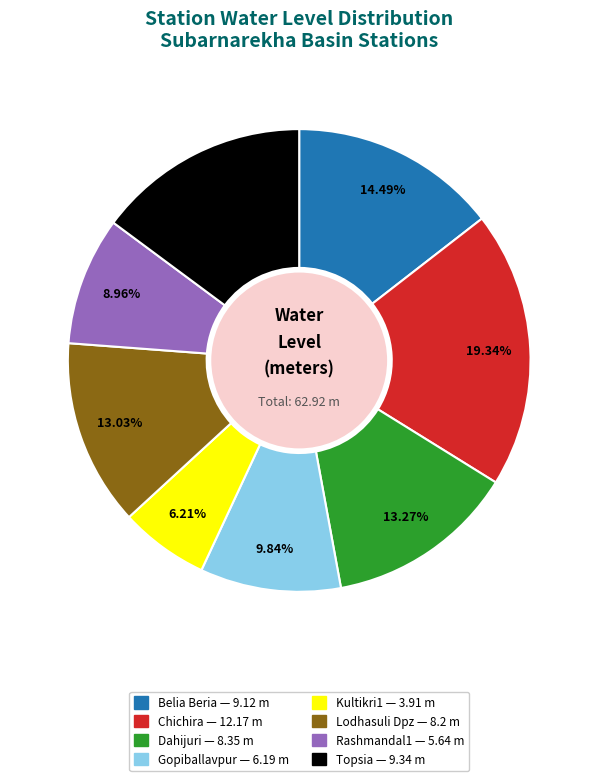

To the nearest percent, what is the combined percentage of Dahijuri and Gopiballavpur?

23%